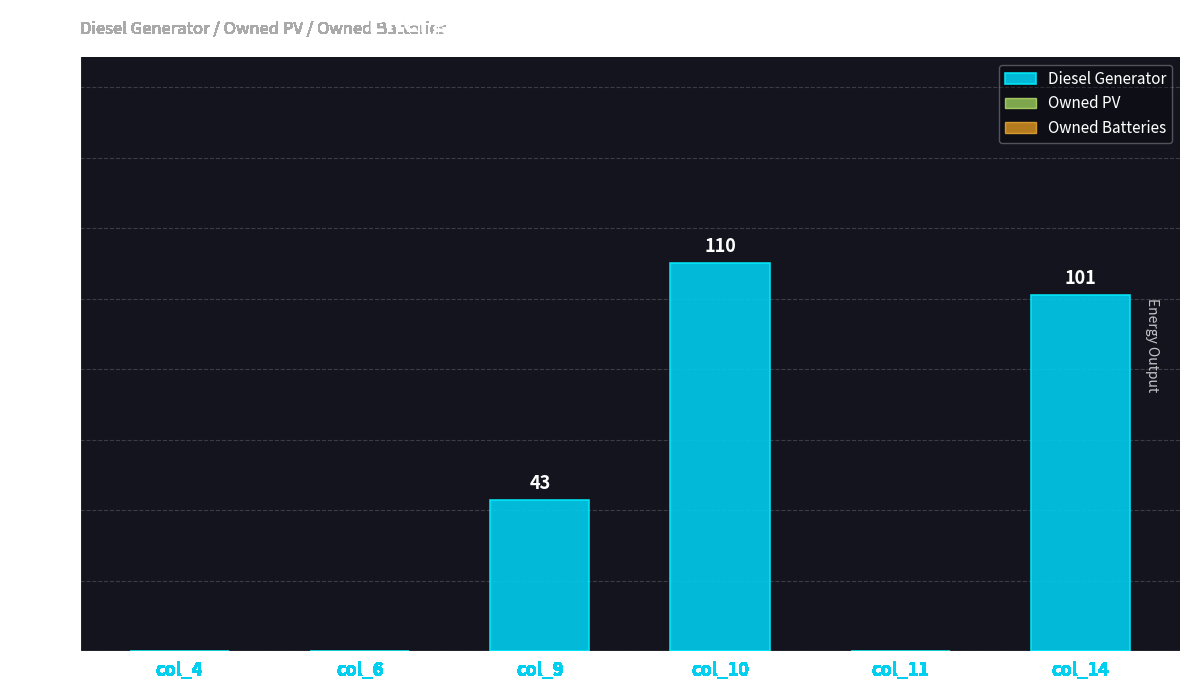

Reading left to right, extract all data points from this chart.

col_4=0	col_6=0	col_9=43	col_10=110	col_11=0	col_14=101